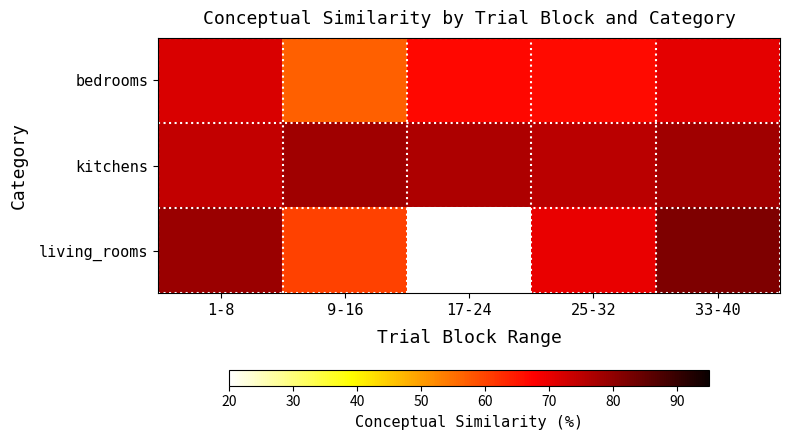

Rank the series at 1-8 from lowest to highest value.

bedrooms, kitchens, living_rooms